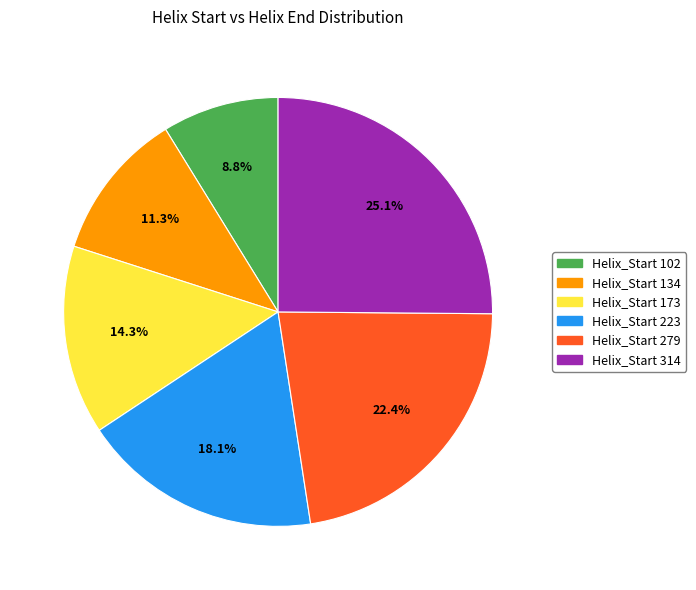

What is the total percentage of Helix_Start 173 and Helix_Start 279?

36.7%